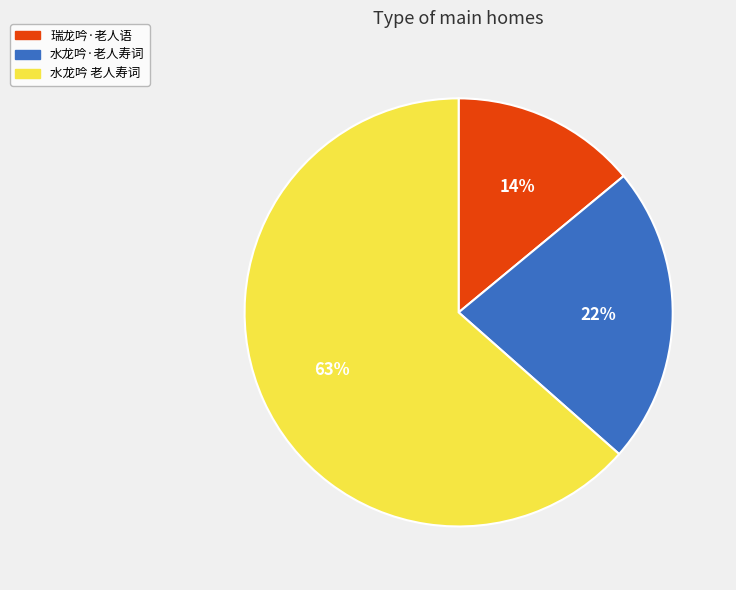

The 瑞龙吟·老人语 slice represents 3% of the pie. True or false?

False